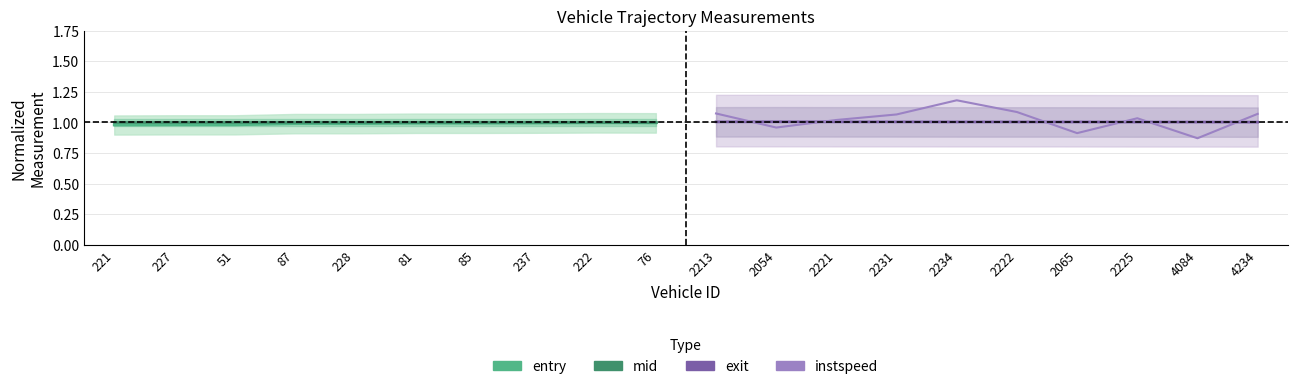

What is the total value across all series at 81?

4.1